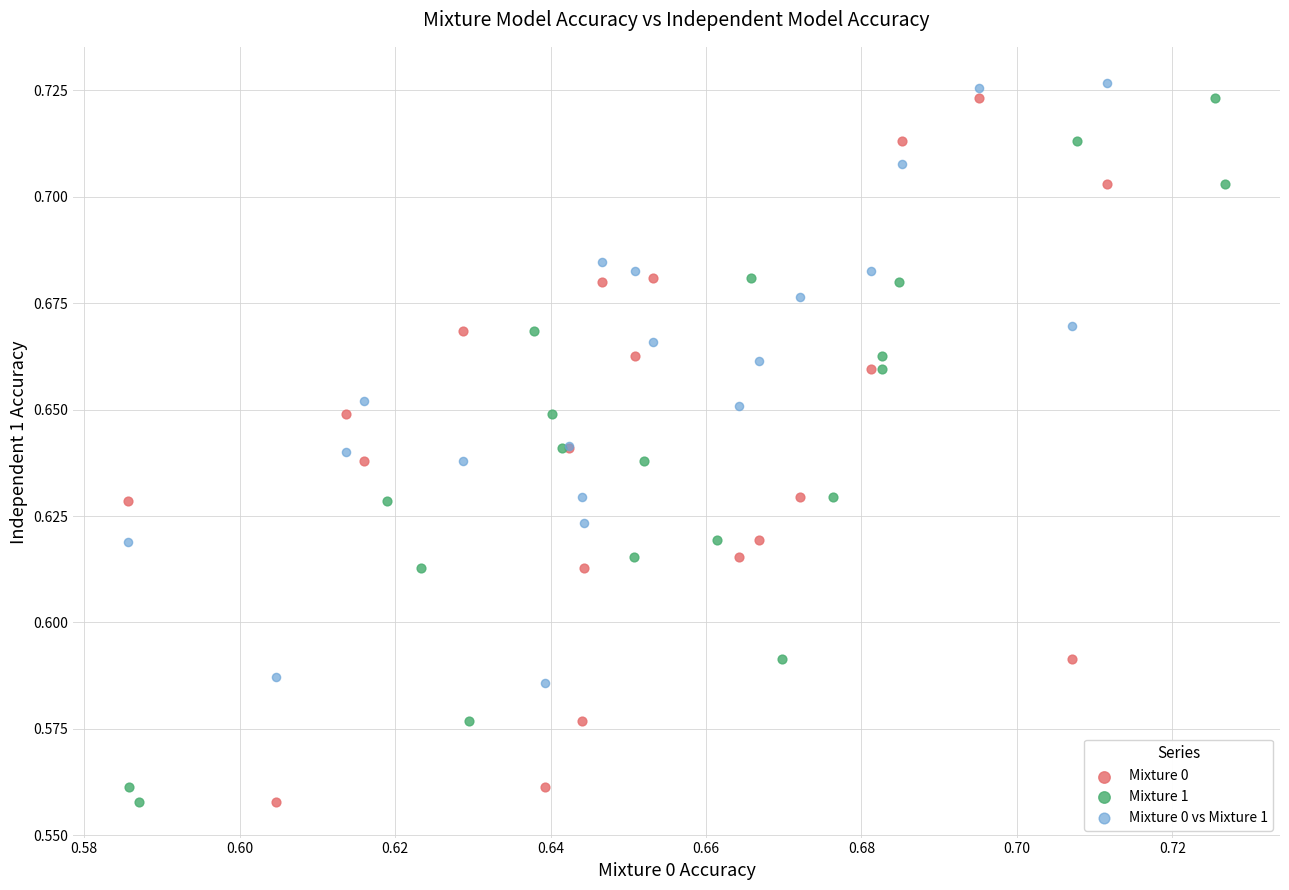

What are all the series names shown in the legend?

Mixture 0, Mixture 1, Mixture 0 vs Mixture 1